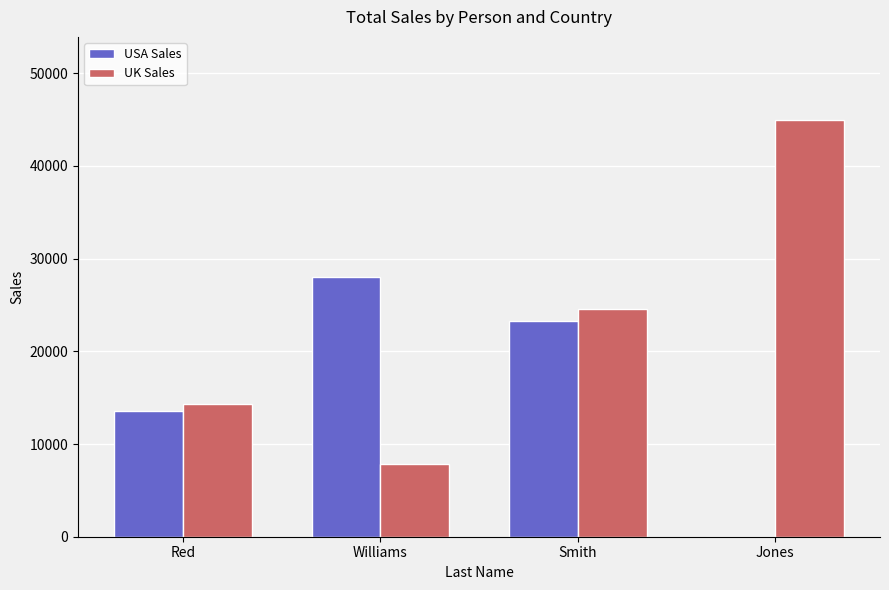

Count the number of data series in this chart.

2